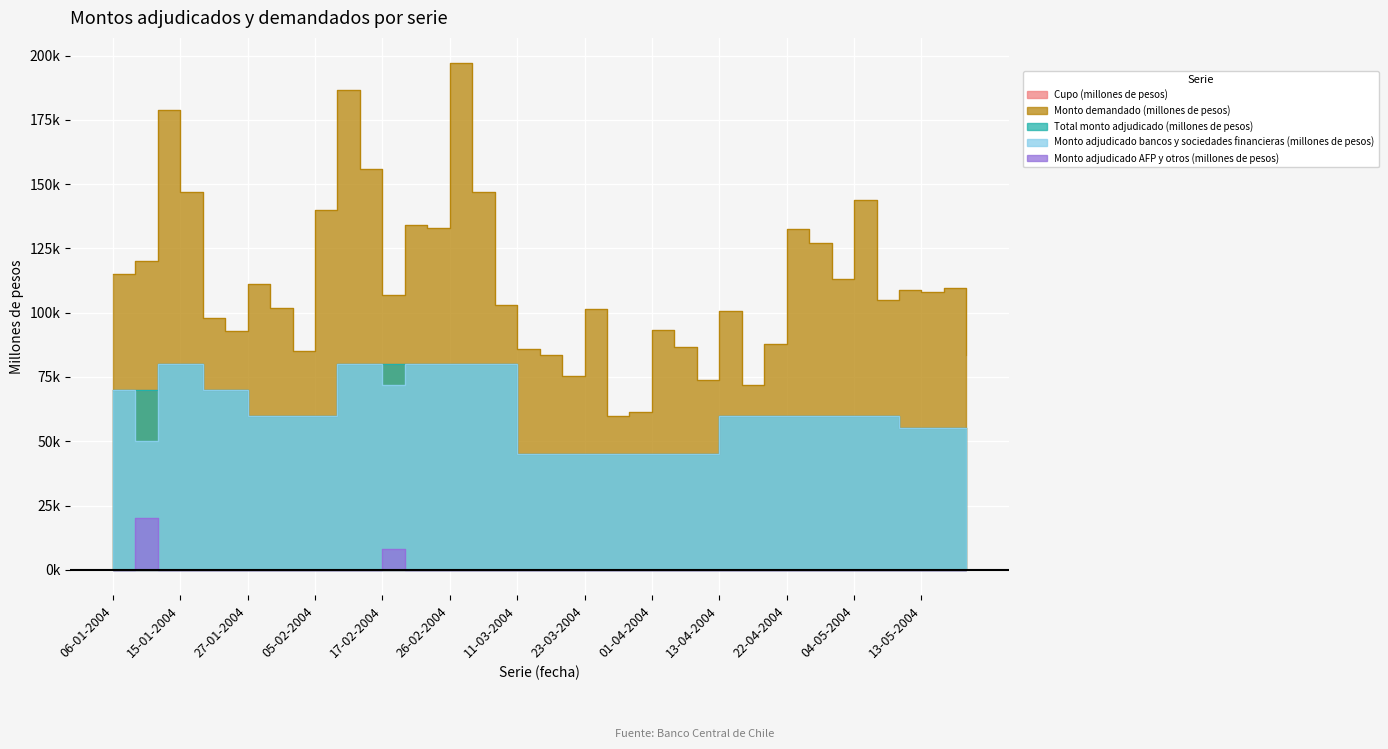

True or false: Monto demandado (millones de pesos) has more than 1 interior local peaks.

True